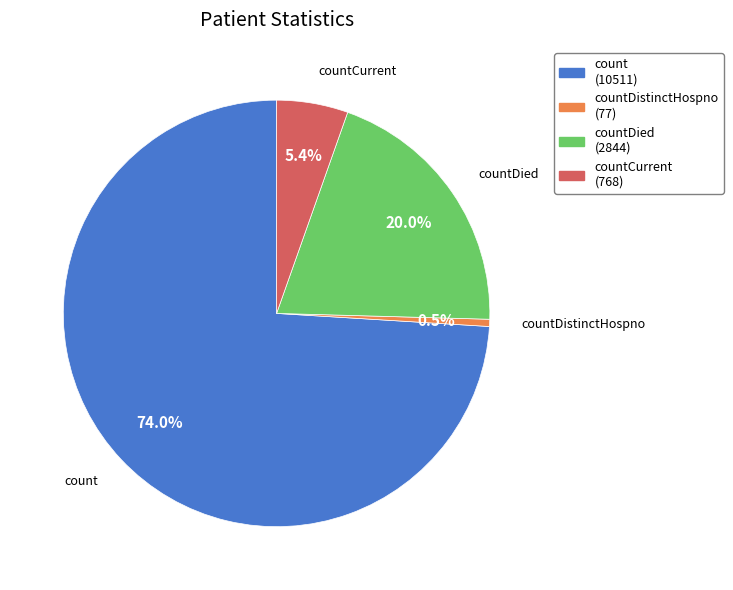

The countCurrent slice represents 1% of the pie. True or false?

False